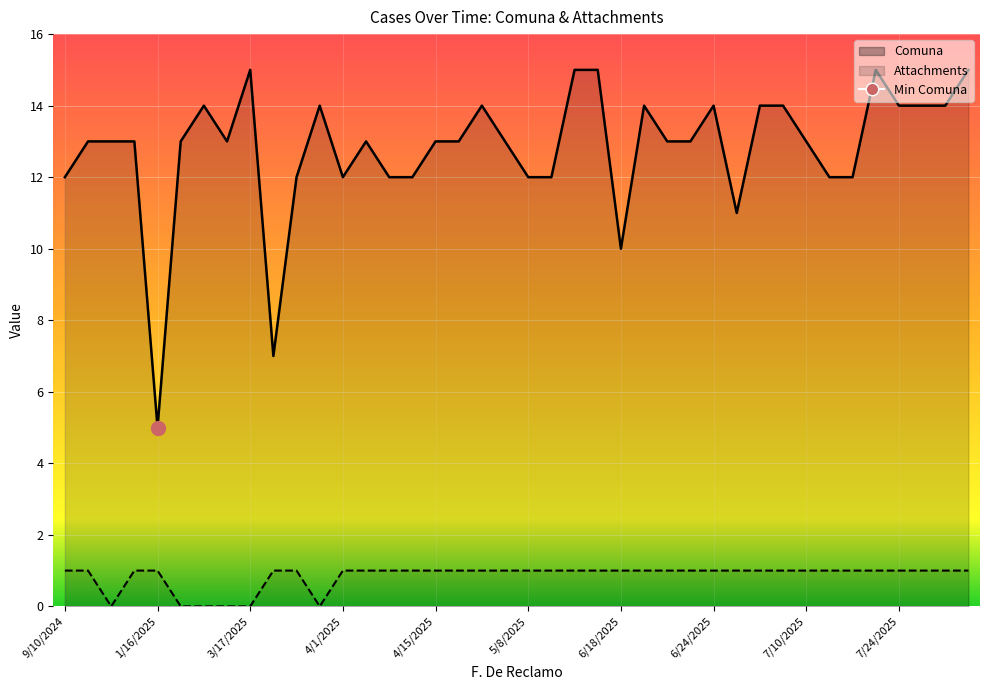

The Attachments series shows 0 at 2/24/2025. True or false?

True